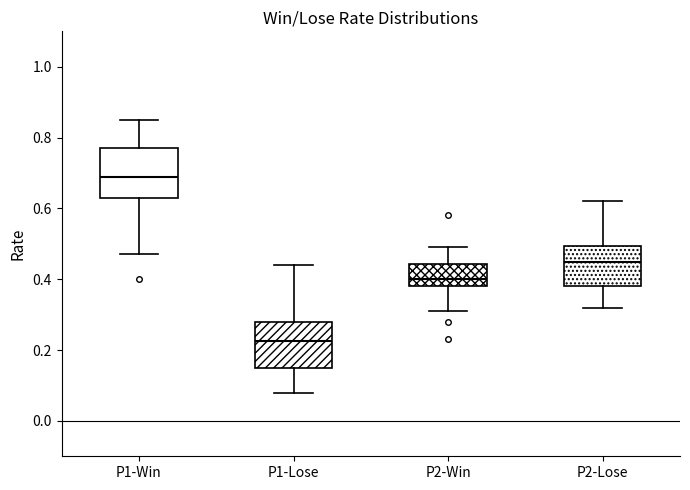

Reading left to right, read every box against the y-axis: the position of its median line, the range the box covers, and the ends of its whiskers. The values are not printed on the chart, so give them approximately, as read against the axis.

P1-Win: median 0.70, box 0.64 to 0.78, whiskers 0.48 to 0.86
P1-Lose: median 0.22, box 0.16 to 0.28, whiskers 0.08 to 0.44
P2-Win: median 0.40, box 0.38 to 0.44, whiskers 0.32 to 0.50
P2-Lose: median 0.46, box 0.38 to 0.50, whiskers 0.32 to 0.62